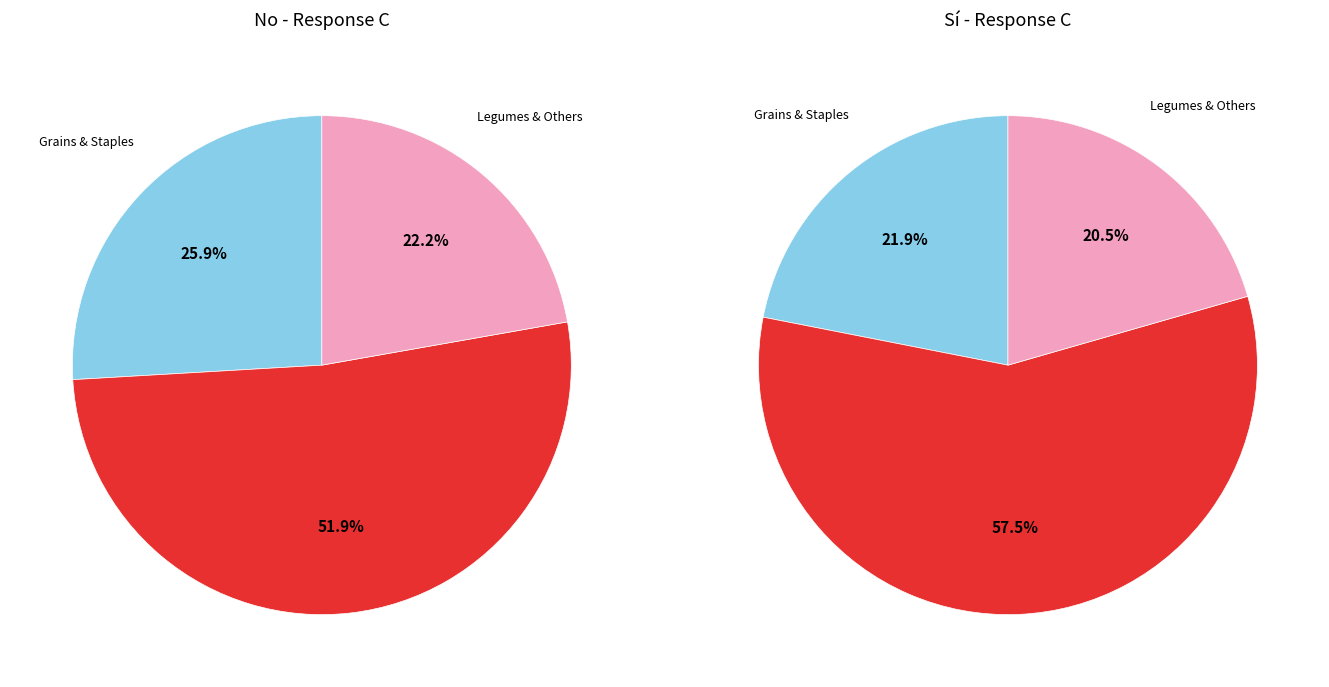

How much of the chart is everything except Ají?

94.1%